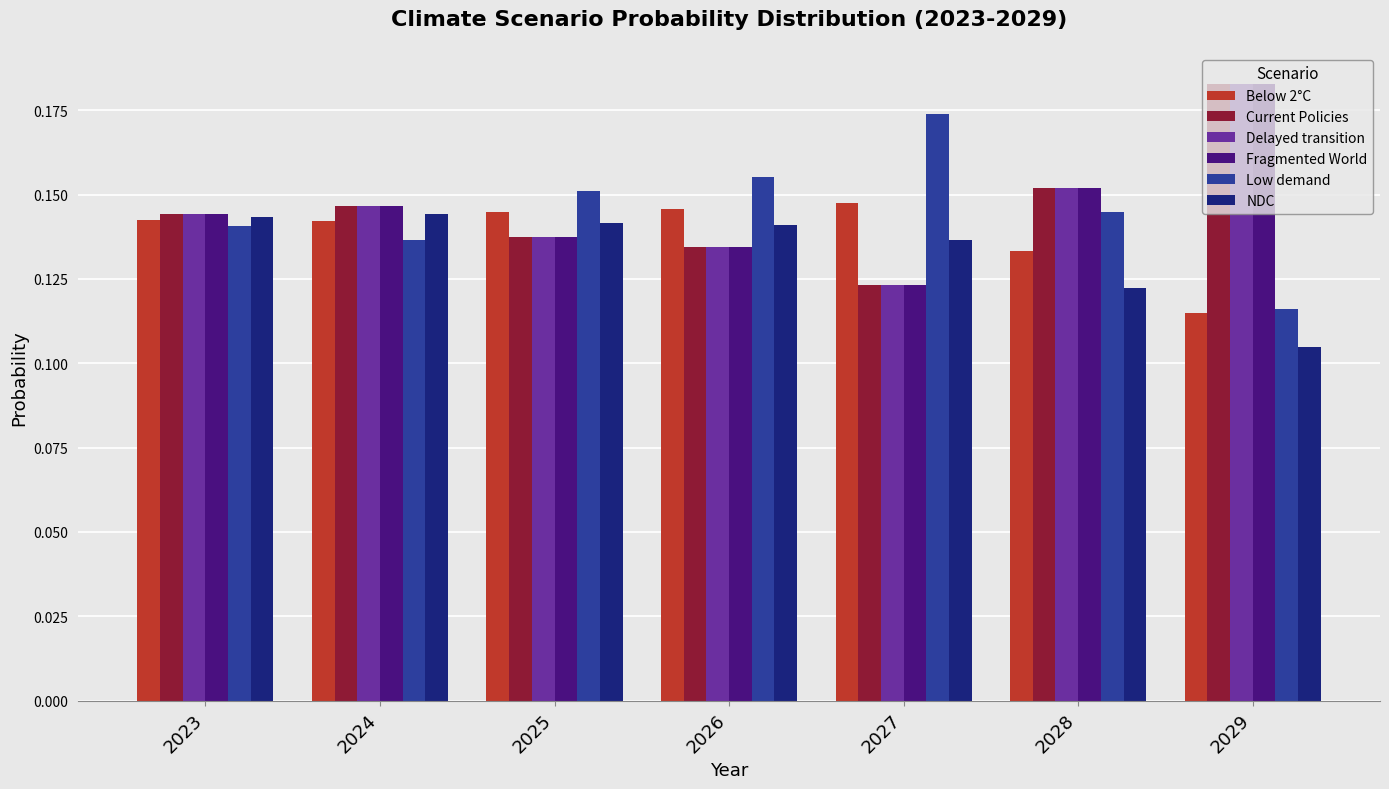

Rank the categories by Low demand value from lowest to highest.

2029, 2024, 2023, 2028, 2025, 2026, 2027